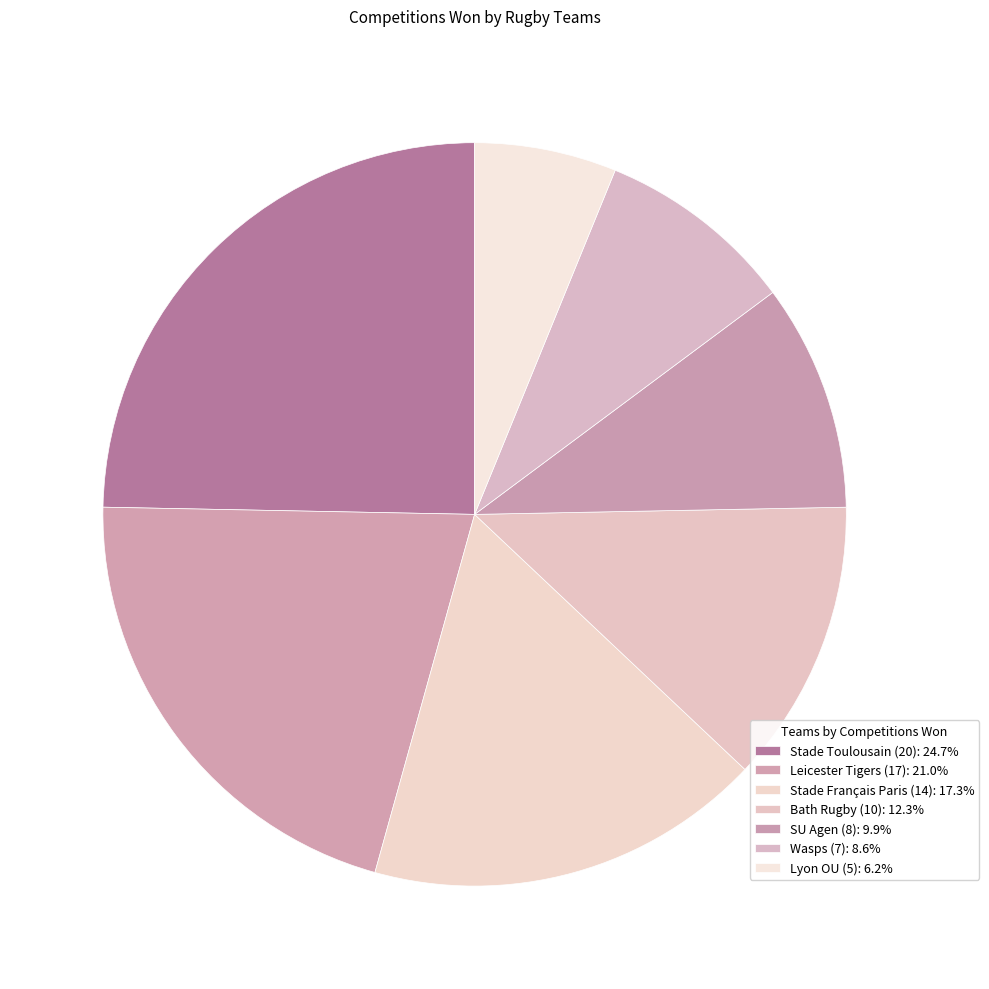

How many segments does this pie chart have?

7